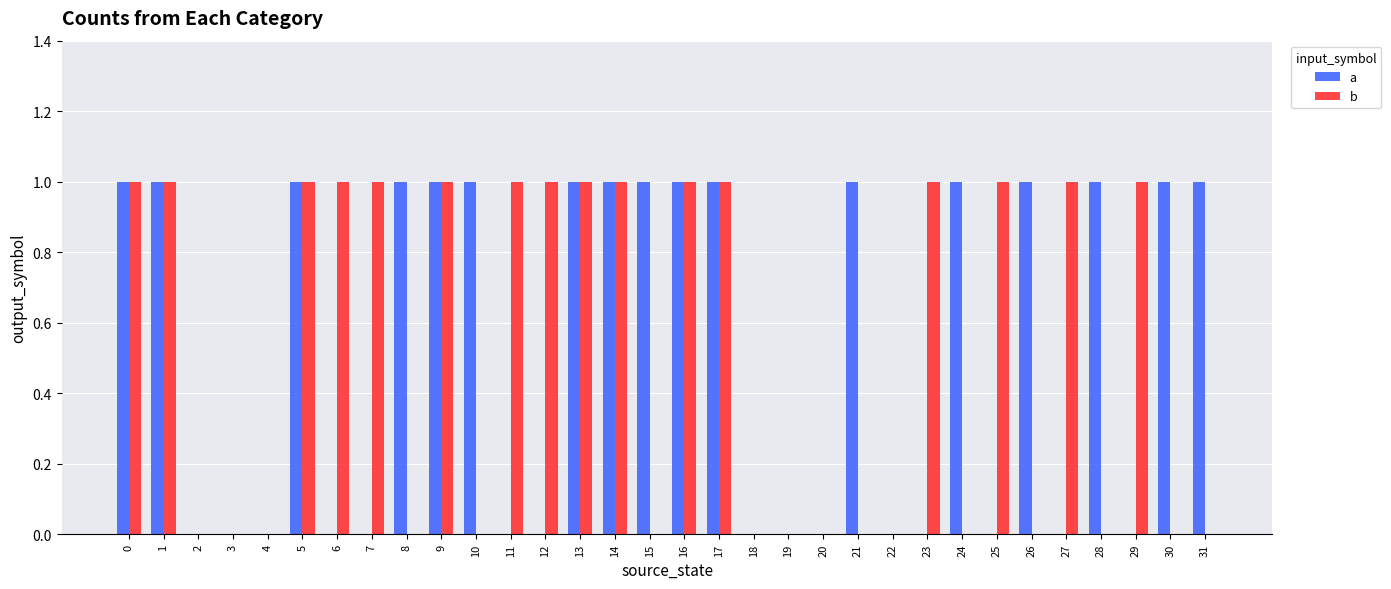

What is the maximum value shown in the chart?

1